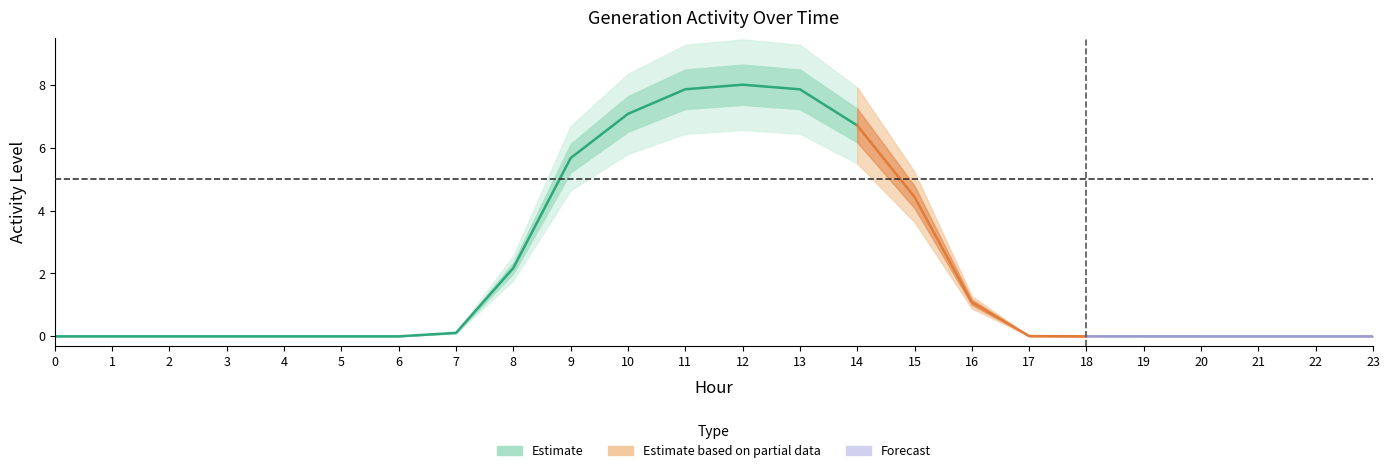

Is this an area chart (filled region under the line)?

No